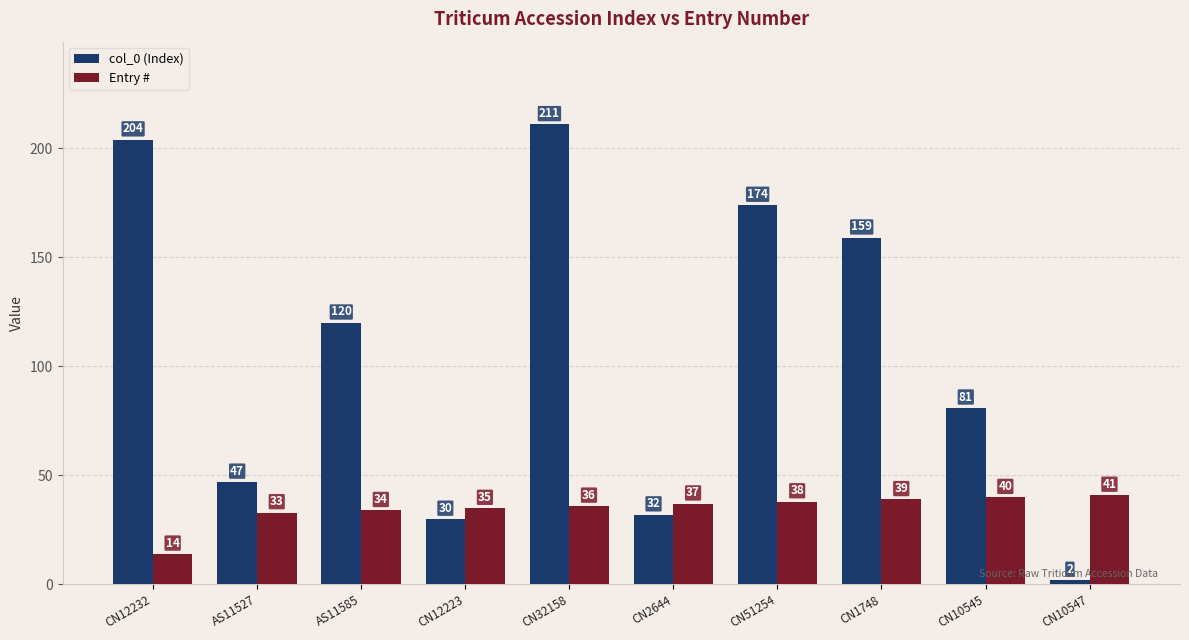

Are the bars grouped side by side (vs. stacked)?

Yes